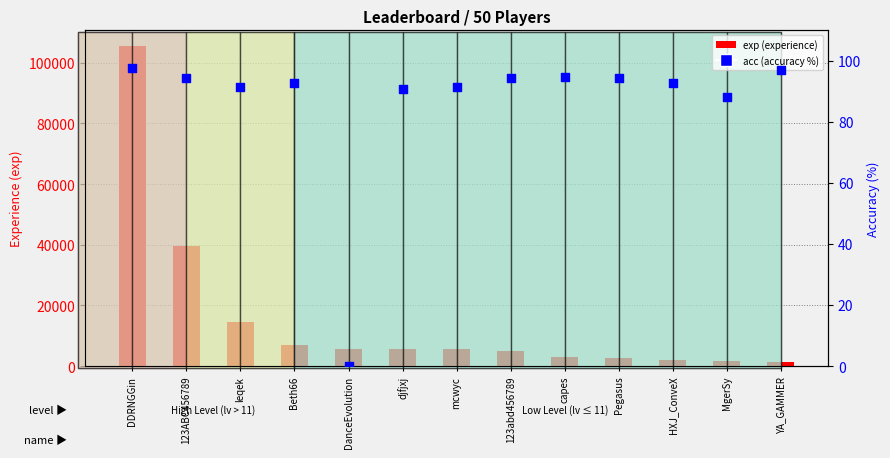

What is the total value across all series at YA_GAMMER?

1548.0